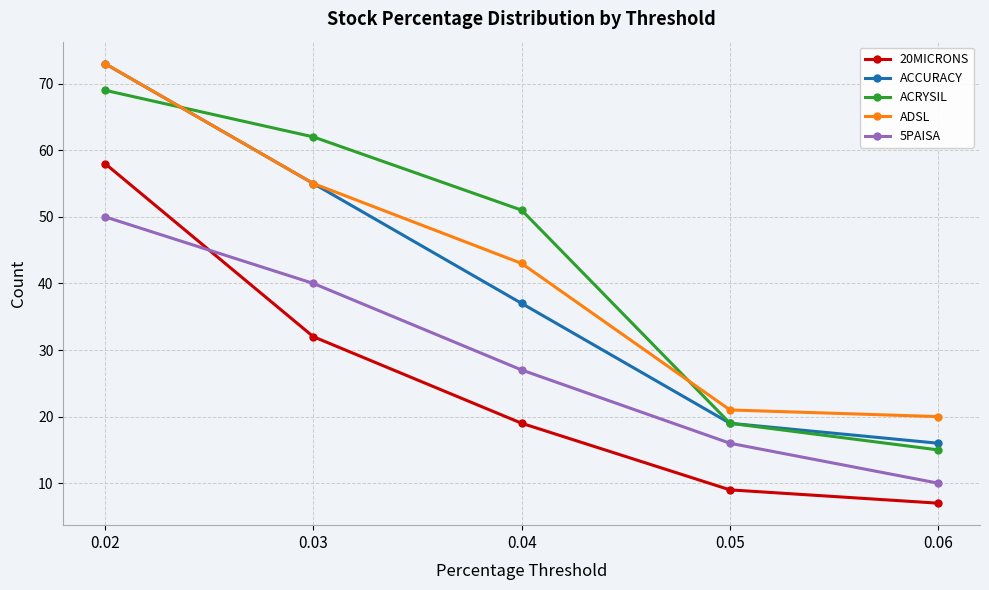

At which category is the sum across all series the highest?

0.02